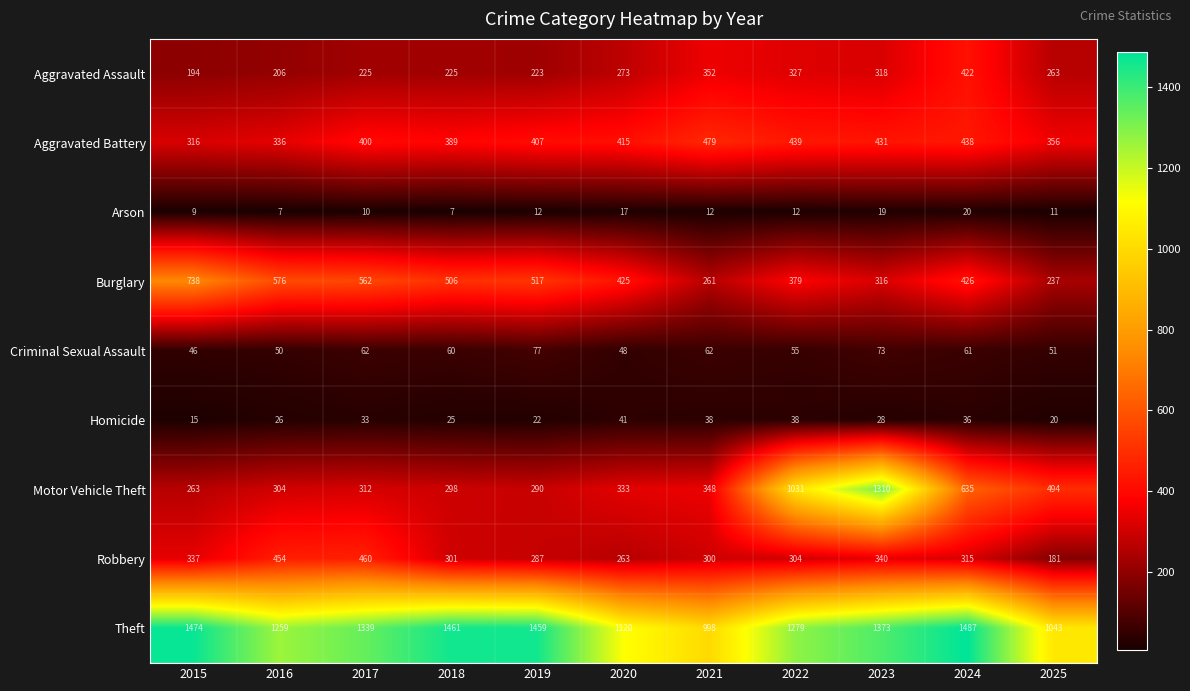

Read the Homicide value at 2015, to the nearest 5.

15